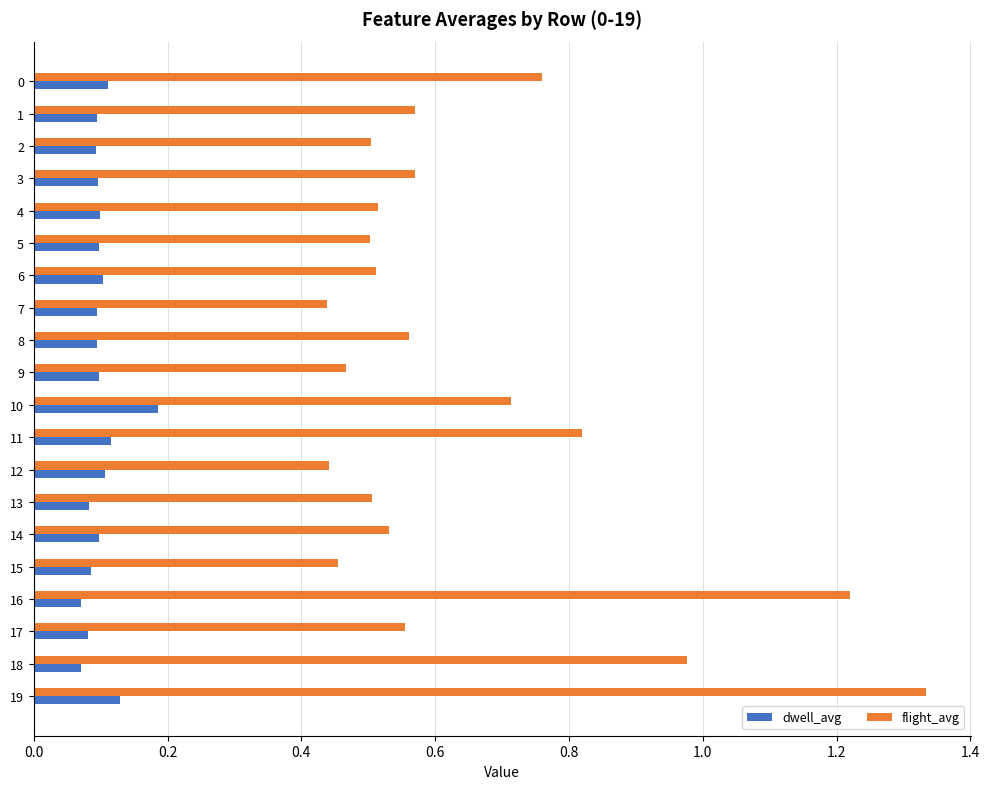

Which series has the largest range (max minus min)?

flight_avg